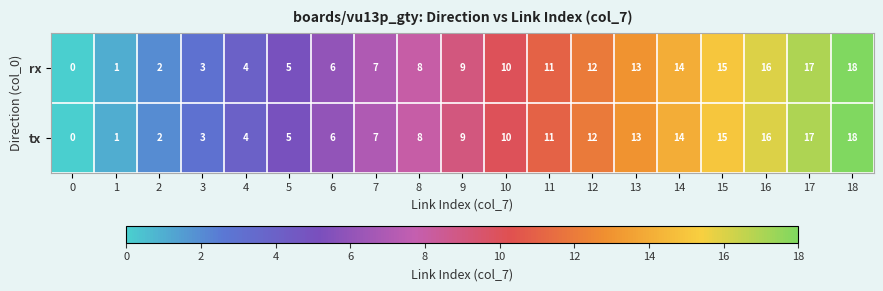

Rank the categories by rx value from highest to lowest.

18, 17, 16, 15, 14, 13, 12, 11, 10, 9, 8, 7, 6, 5, 4, 3, 2, 1, 0